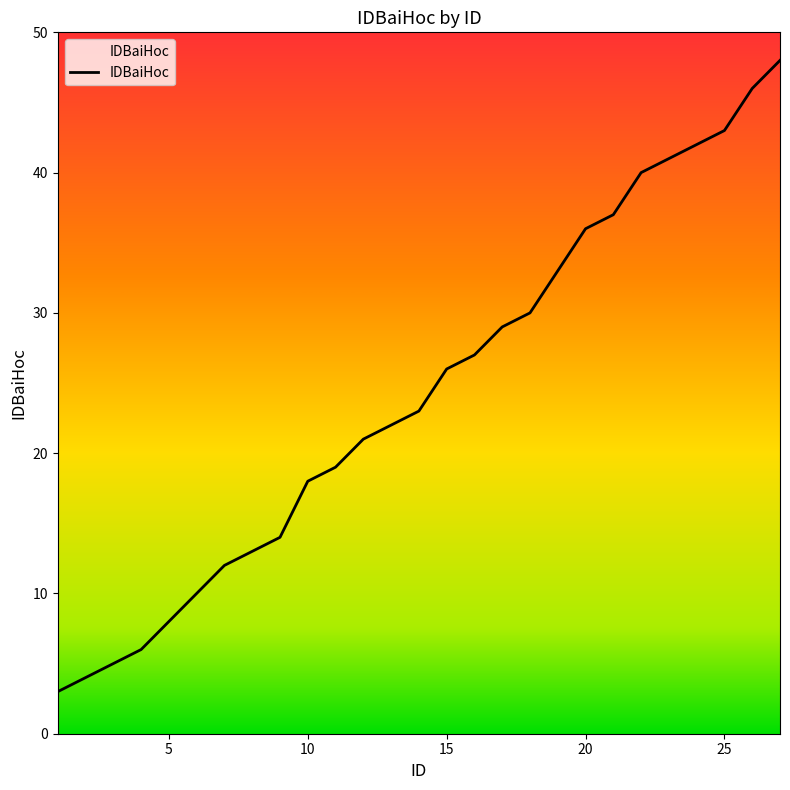

Does the chart have visible grid lines?

No